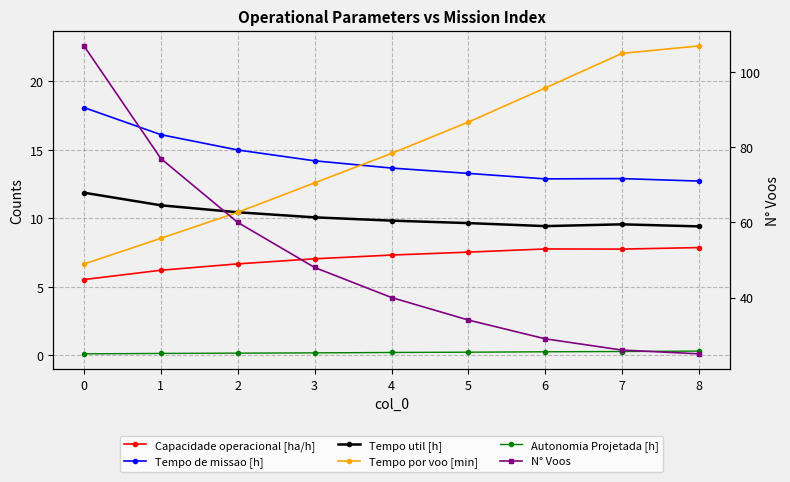

Does the chart display data point markers on the line(s)?

Yes